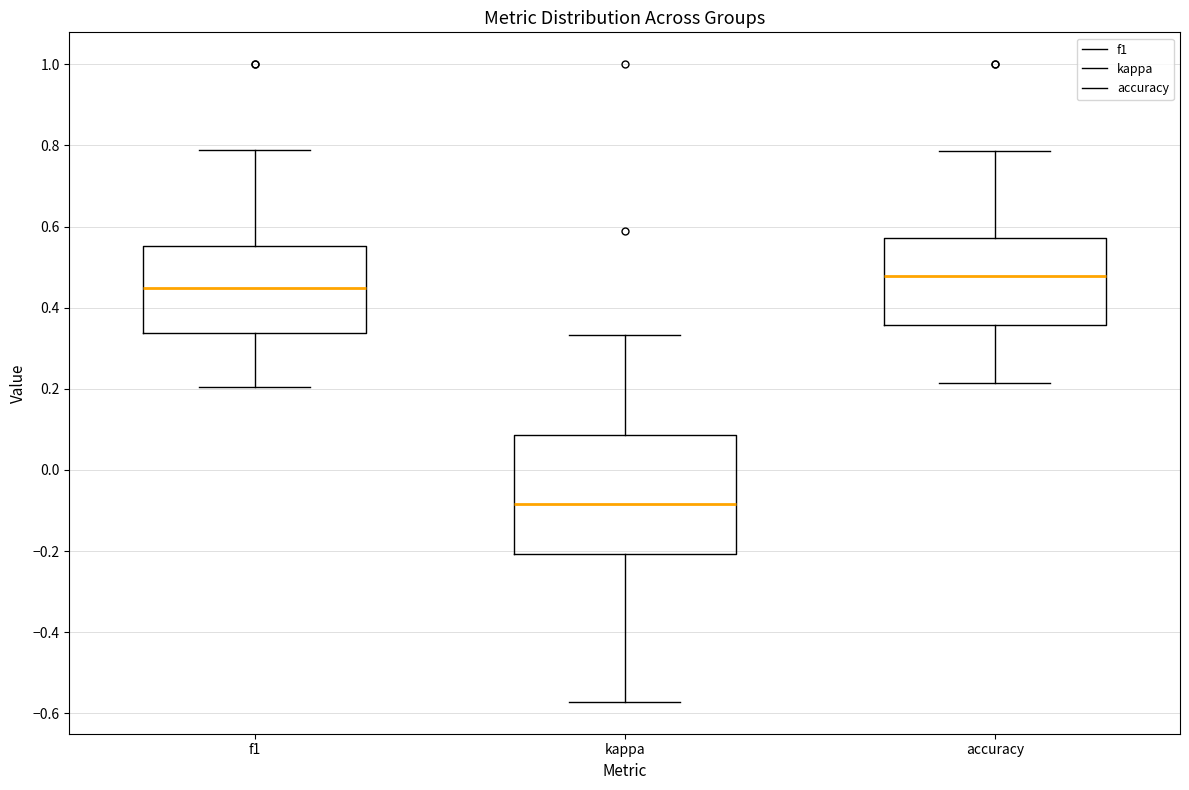

Reading left to right, read every box against the y-axis: the position of its median line, the range the box covers, and the ends of its whiskers. The values are not printed on the chart, so give them approximately, as read against the axis.

f1: median 0.44, box 0.34 to 0.56, whiskers 0.20 to 0.78
kappa: median -0.08, box -0.20 to 0.08, whiskers -0.58 to 0.34
accuracy: median 0.48, box 0.36 to 0.58, whiskers 0.22 to 0.78